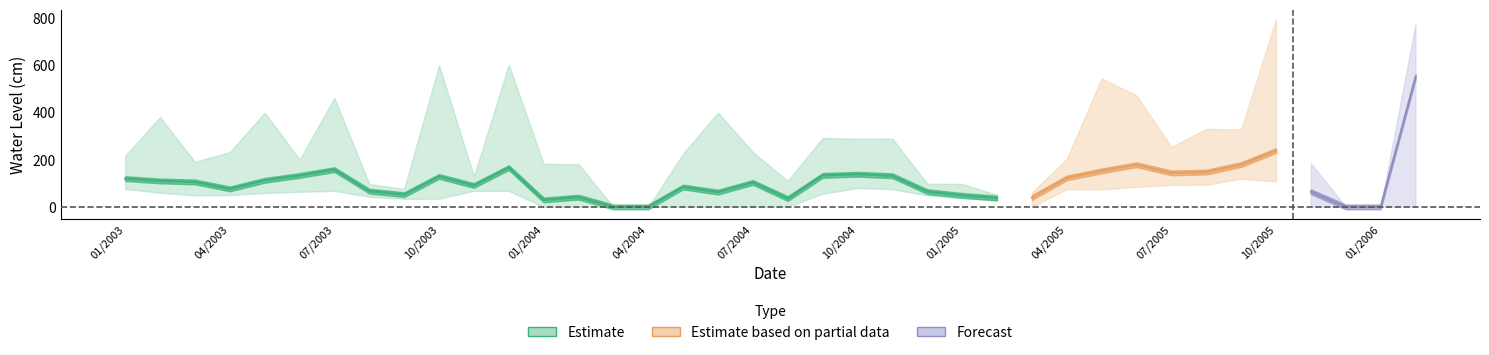

What is the difference between the highest and lowest values at 02/2006?

773.0